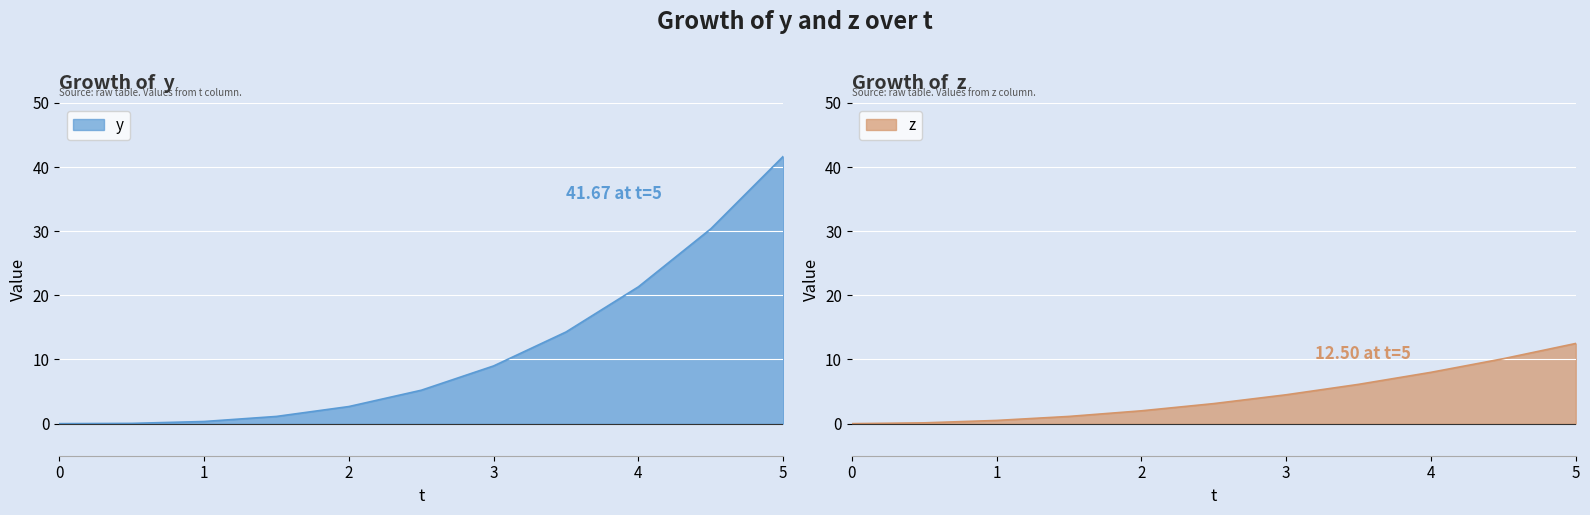

Is it true that z equals 0.0 at 0.5?

False